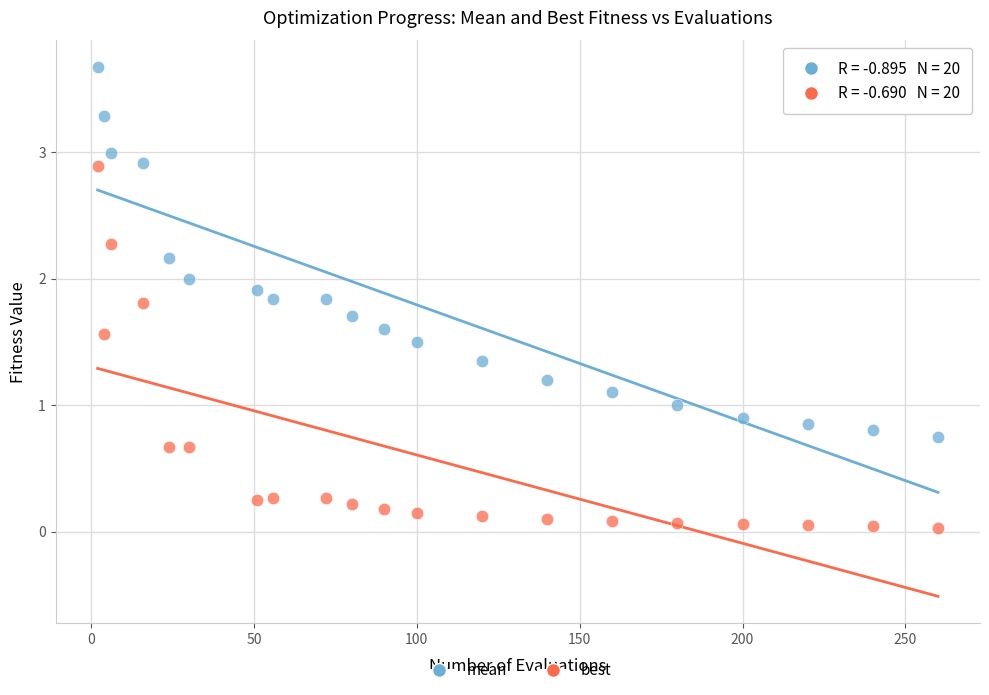

Across all data points, what is the range of Y values (max minus min)?

3.6